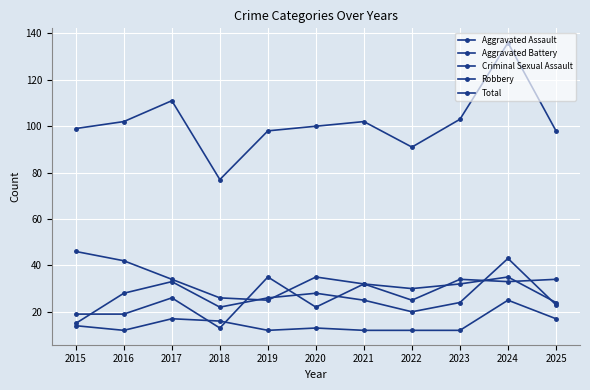

What is the minimum value shown in the chart?

12